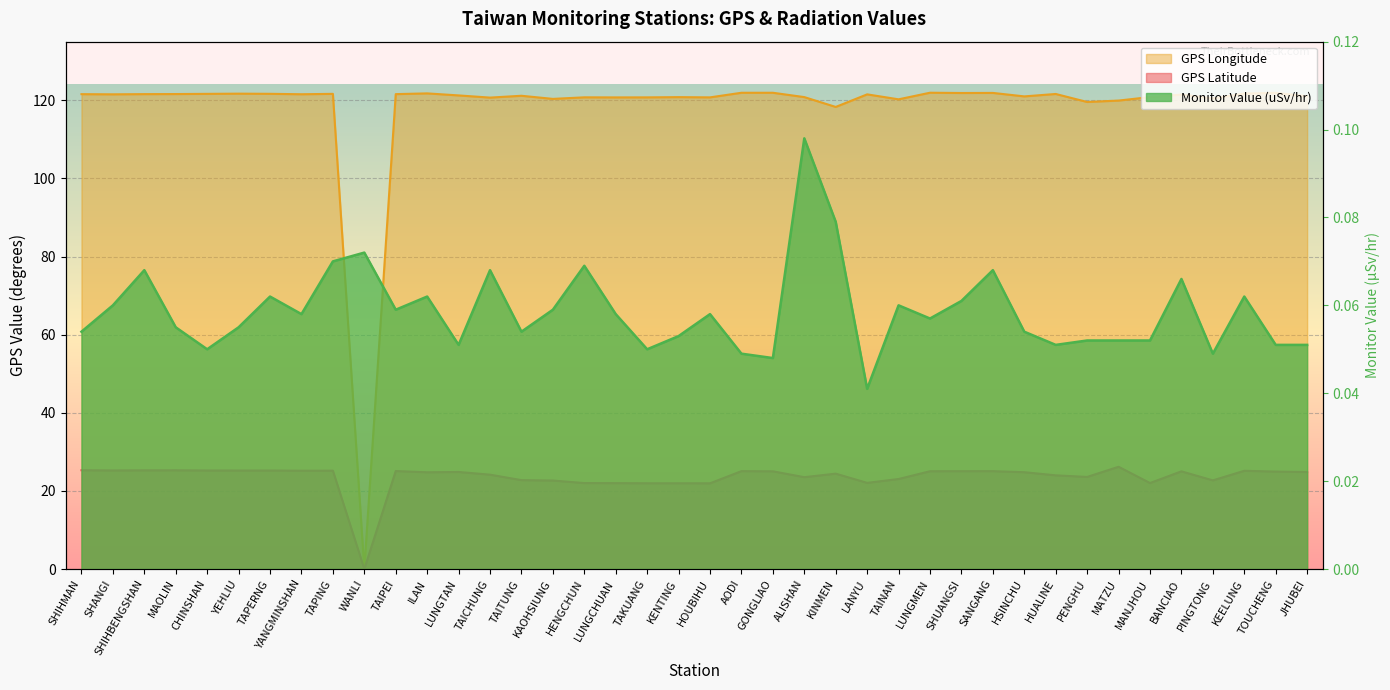

The value of GPS Longitude at SHUANGSI is 75.5. True or false?

False